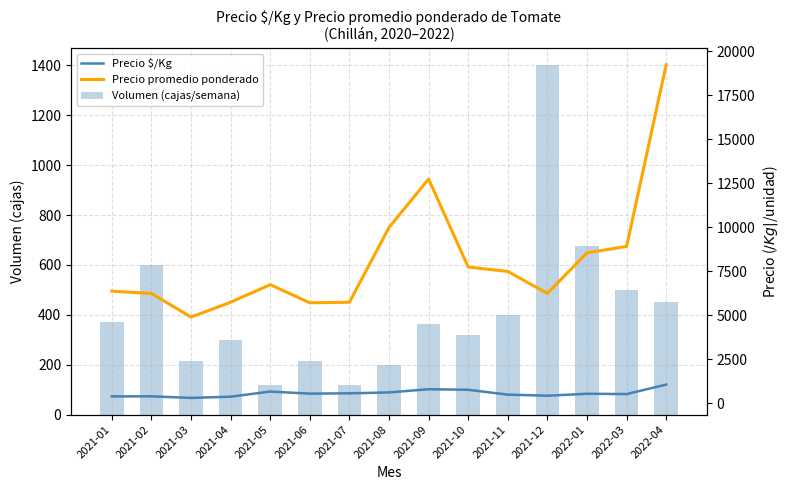

Which category has the highest value across all series?

2022-04